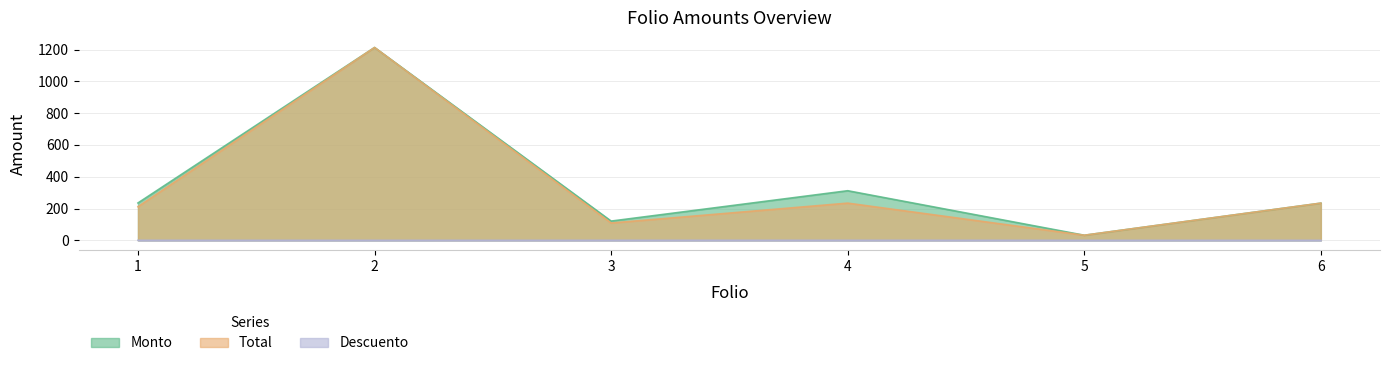

Read the Monto value at 3.

121.0